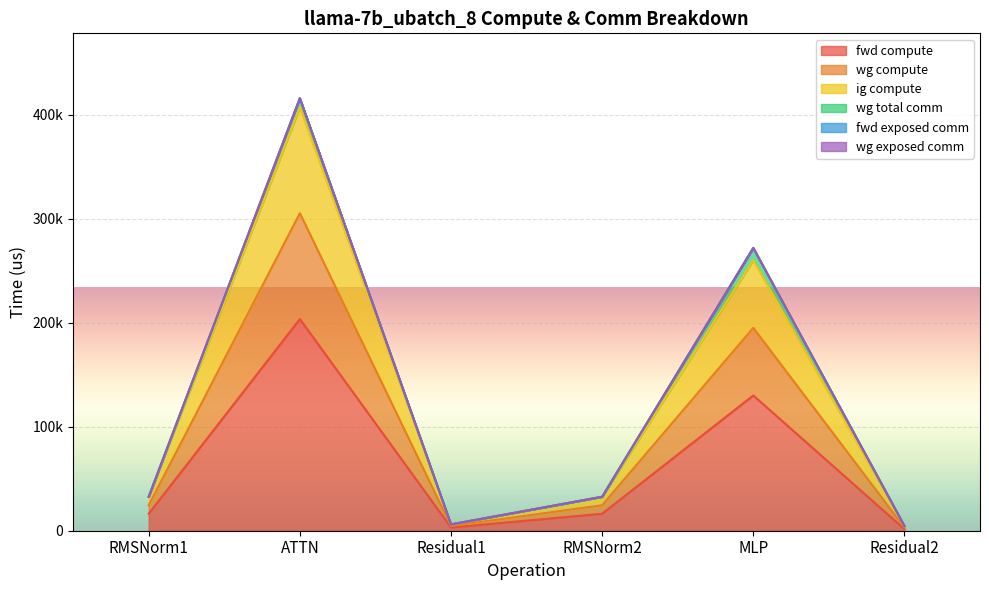

At how many categories does at least one series exceed 150809?

2